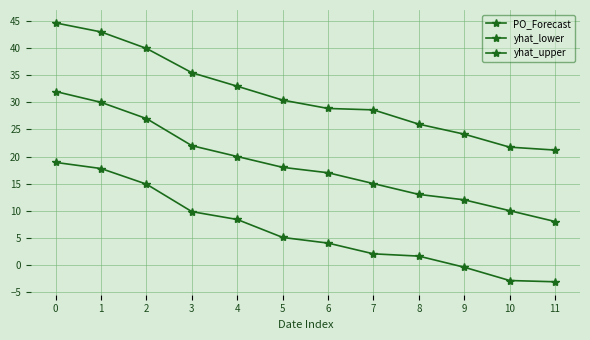

What is the approximate value of yhat_upper at 1?

43.0